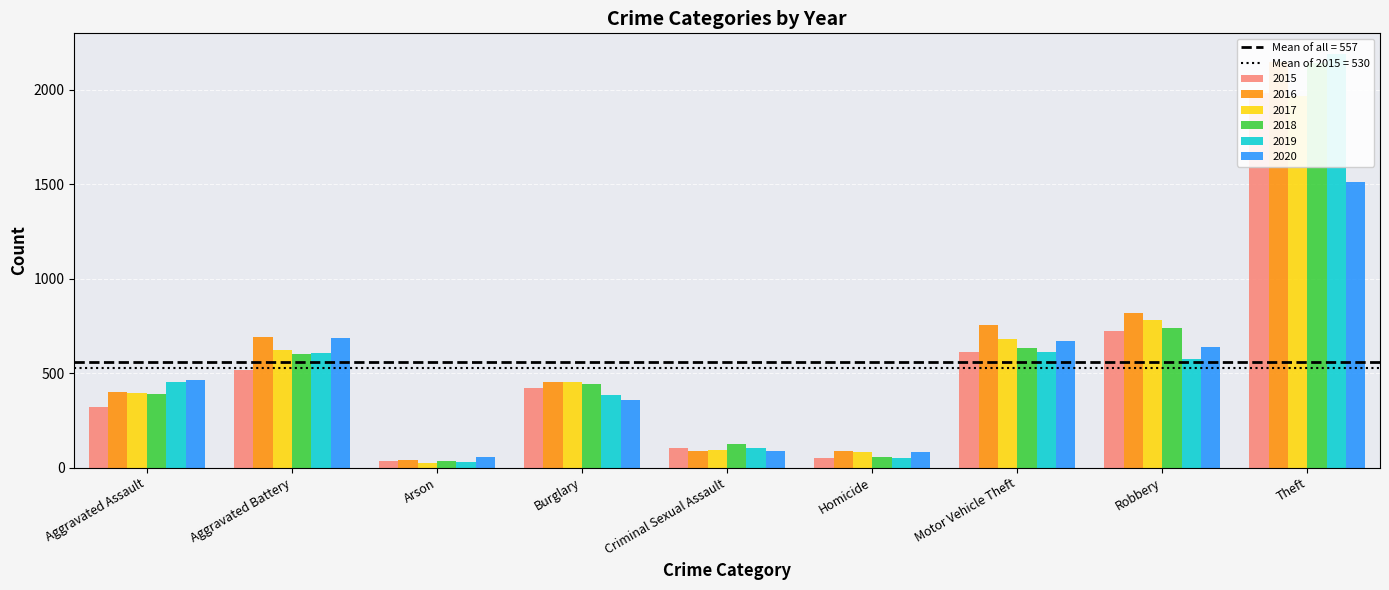

List the series in order of their peak value, lowest first.

2020, 2017, 2015, 2018, 2016, 2019